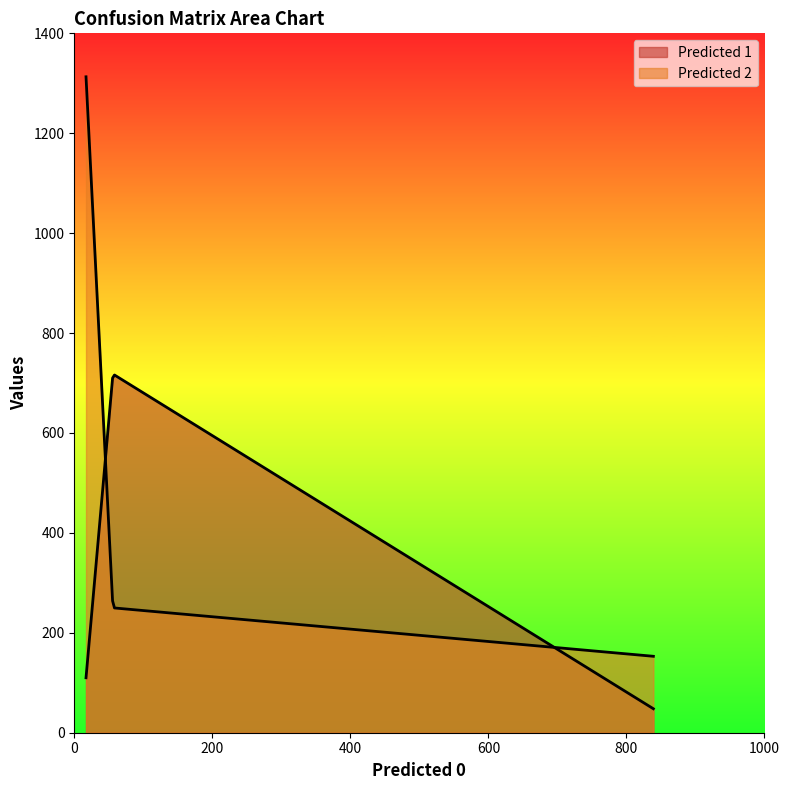

Is it true that Predicted 2 equals 61 at Actual 0?

False